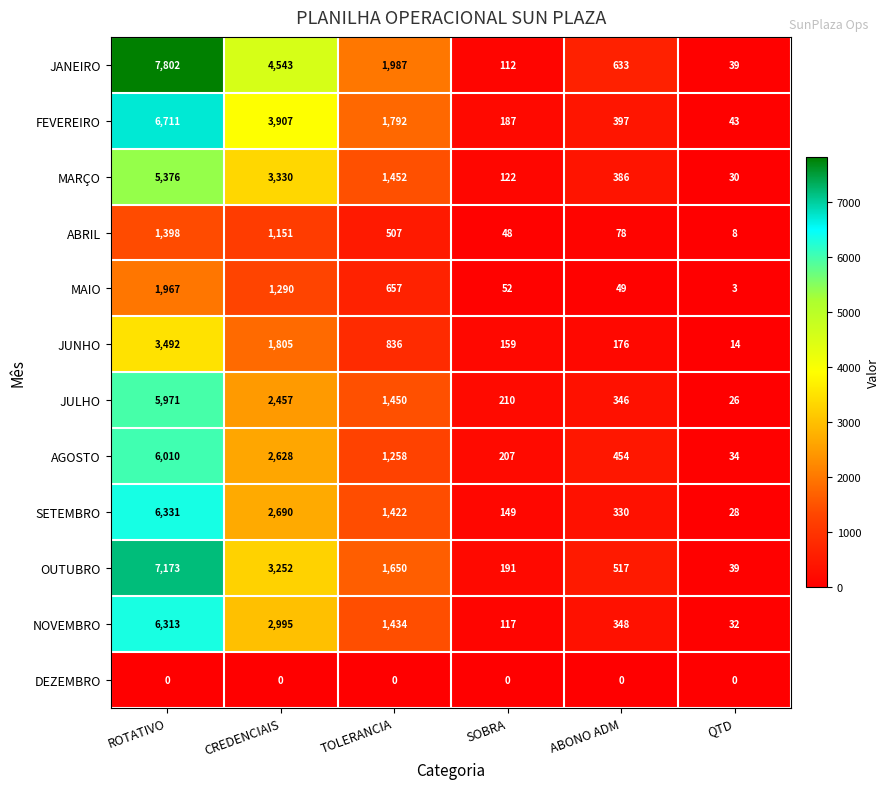

At which category is the sum across all series the highest?

ROTATIVO